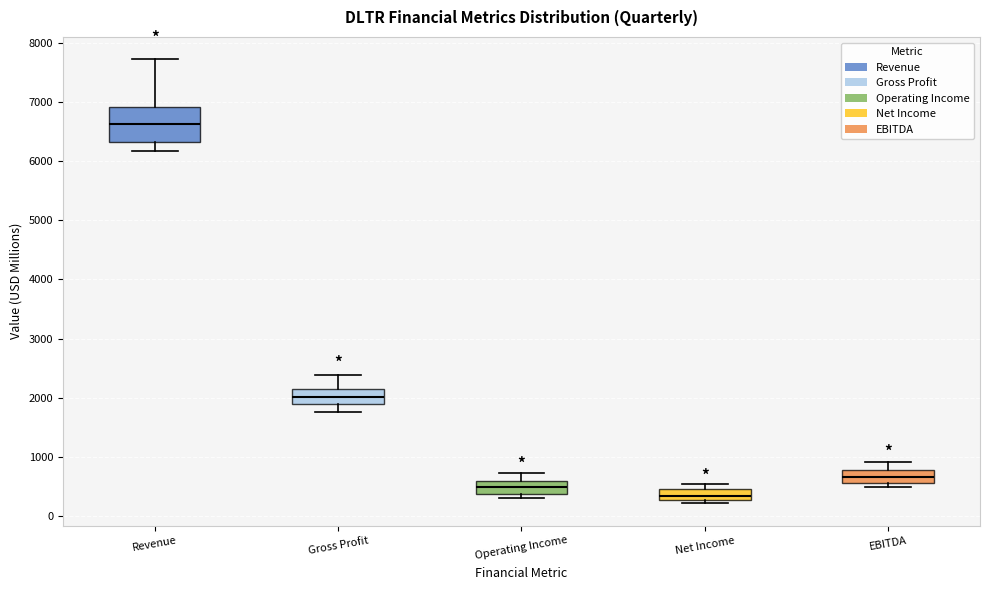

Which box's median line is the highest?

Revenue